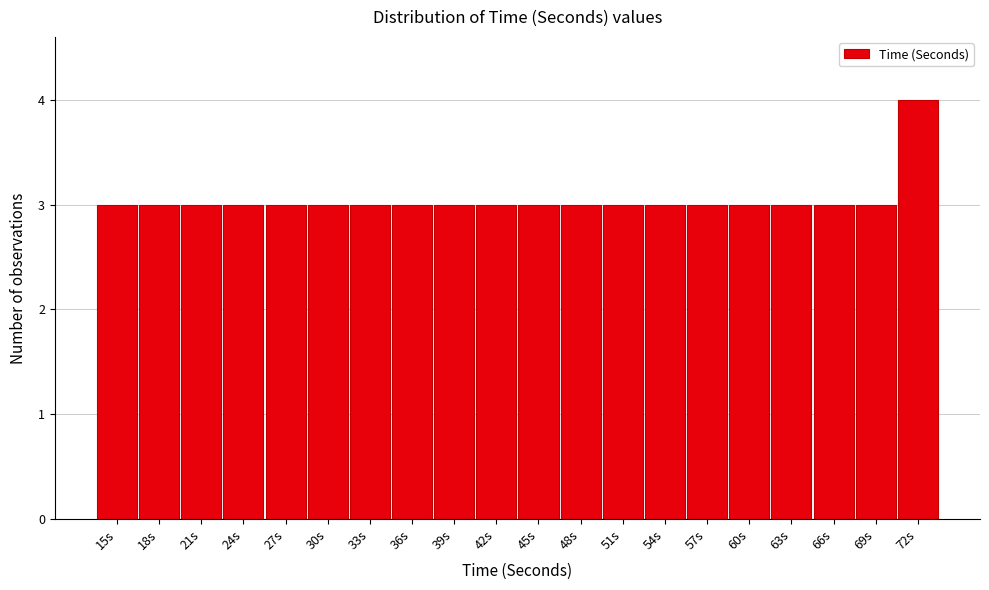

Reading left to right, transcribe all the data shown in this chart.

15s=3	18s=3	21s=3	24s=3	27s=3	30s=3	33s=3	36s=3	39s=3	42s=3	45s=3	48s=3	51s=3	54s=3	57s=3	60s=3	63s=3	66s=3	69s=3	72s=4